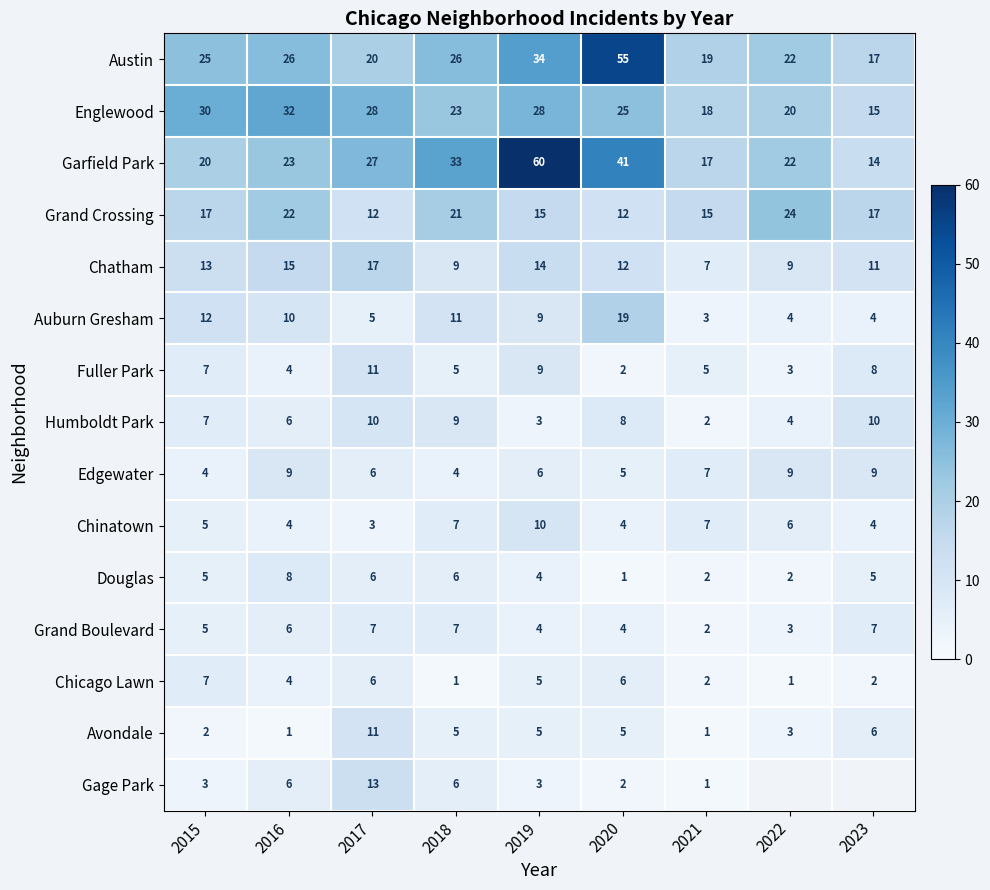

Rank the categories by Humboldt Park value from highest to lowest.

2017, 2023, 2018, 2020, 2015, 2016, 2022, 2019, 2021